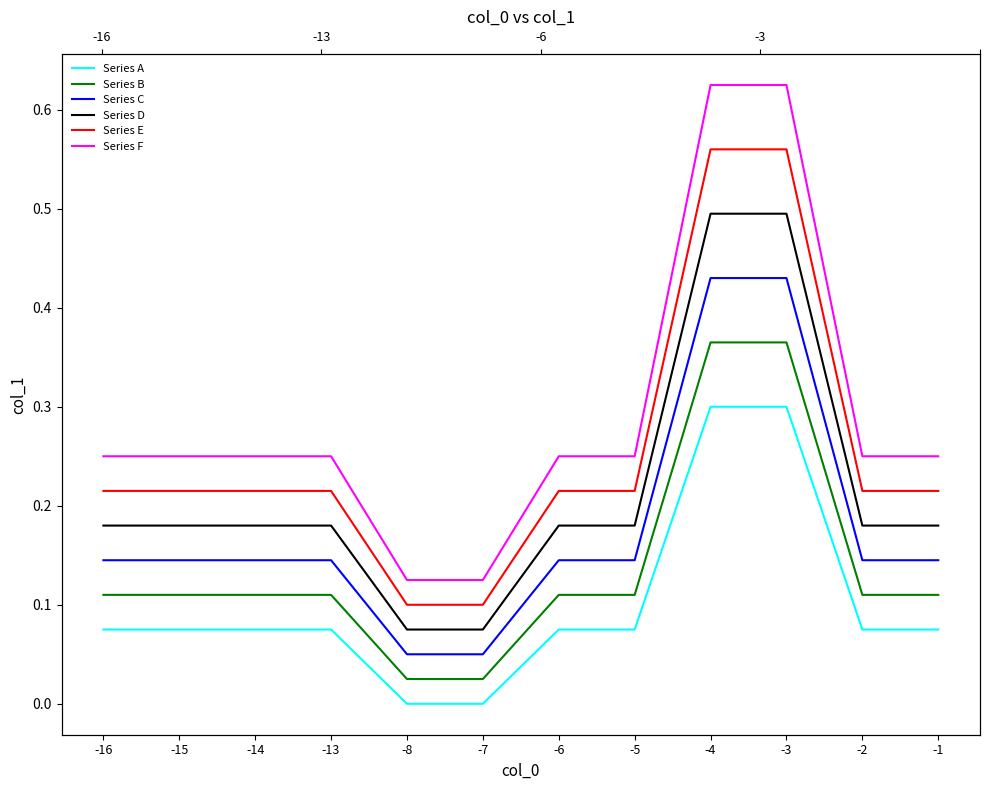

At which label is Series E closest to 0?

-8